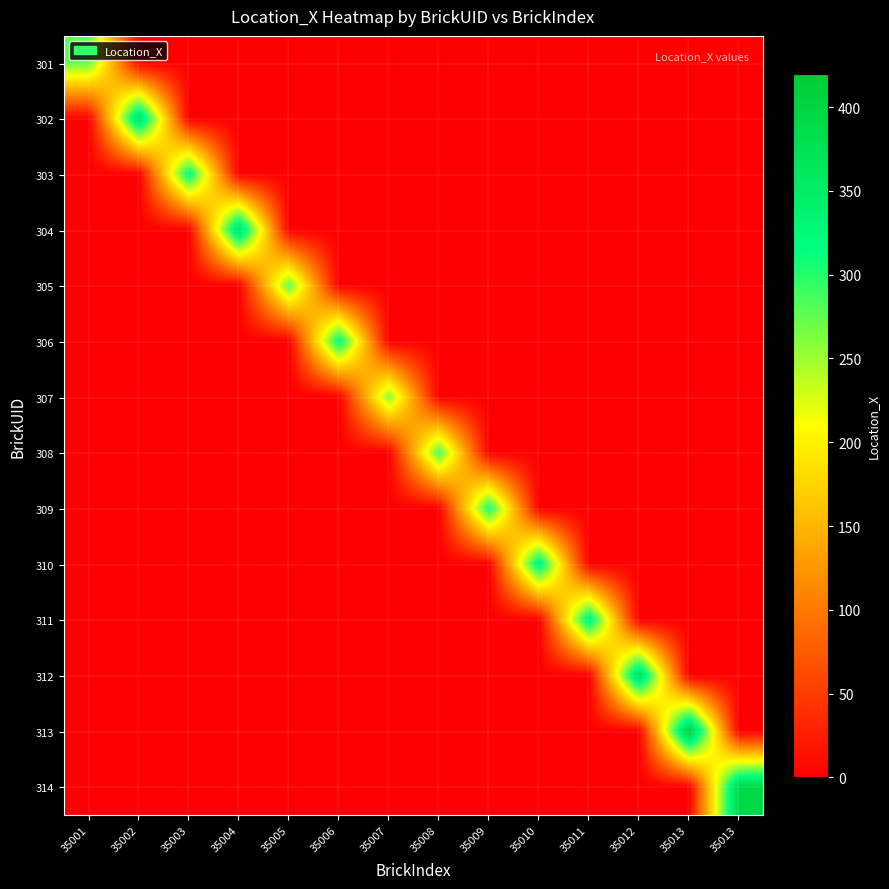

Which category has the highest value across all series?

35013